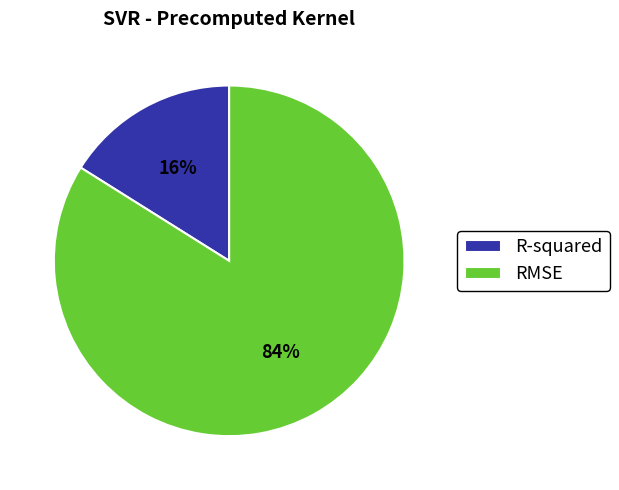

To the nearest percent, what is the difference between the largest and smallest slice percentages?

68%